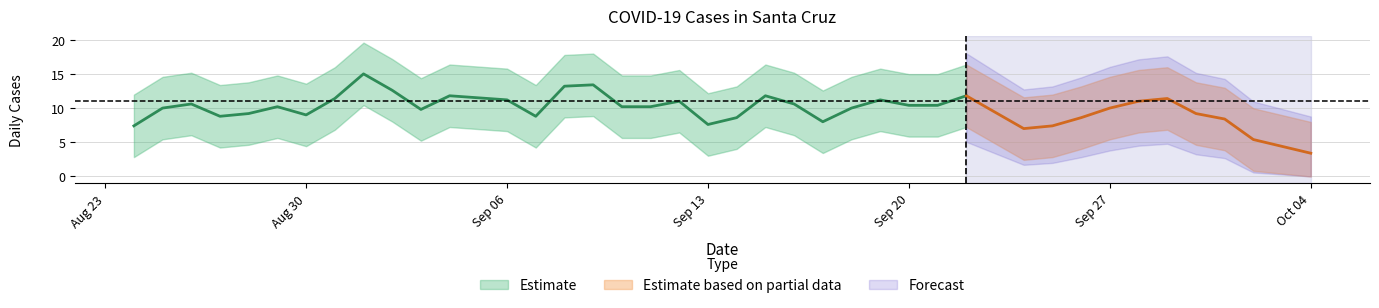

What is the minimum value shown in the chart?

1